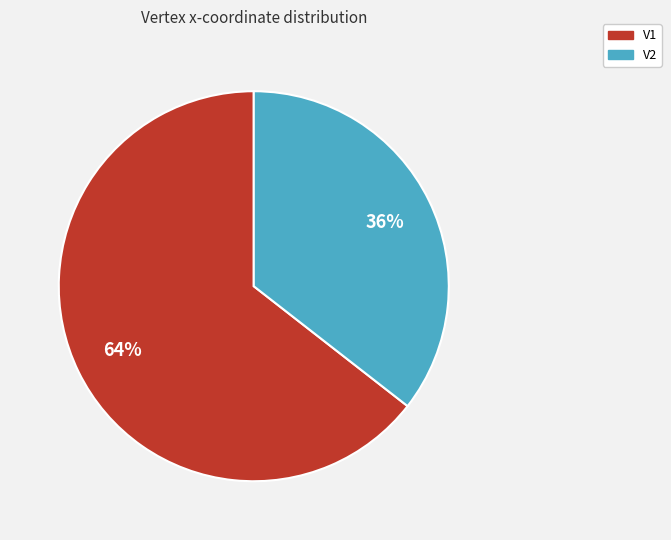

To the nearest percent, what is the average slice percentage?

50%